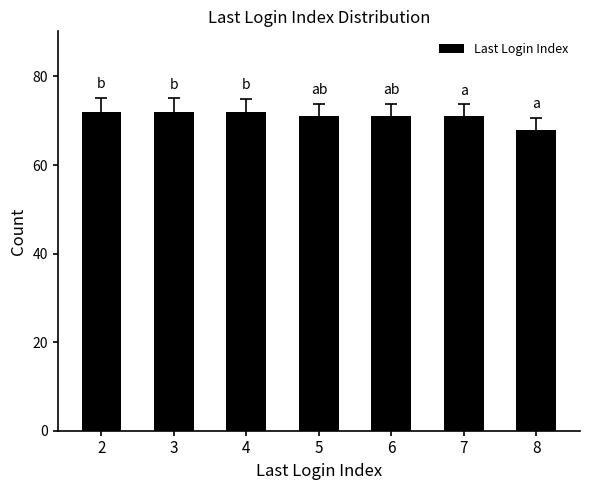

What is the sum of all values?

497